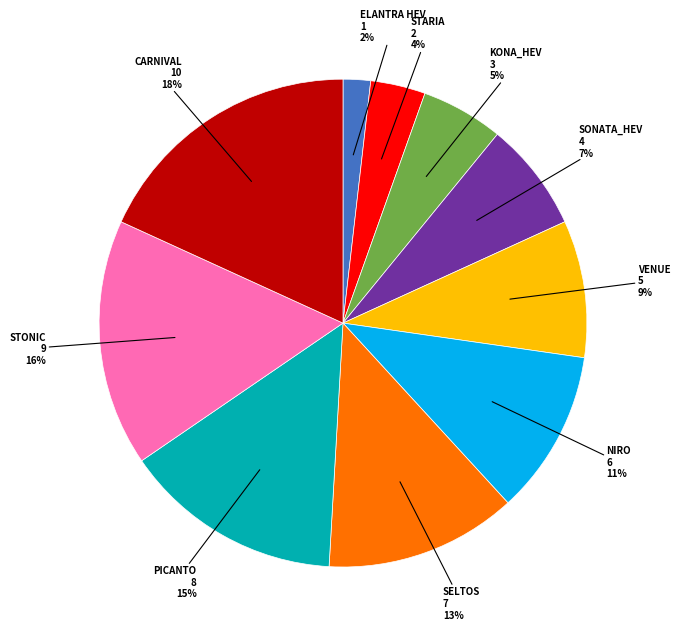

To the nearest percent, what is the average slice percentage?

10%